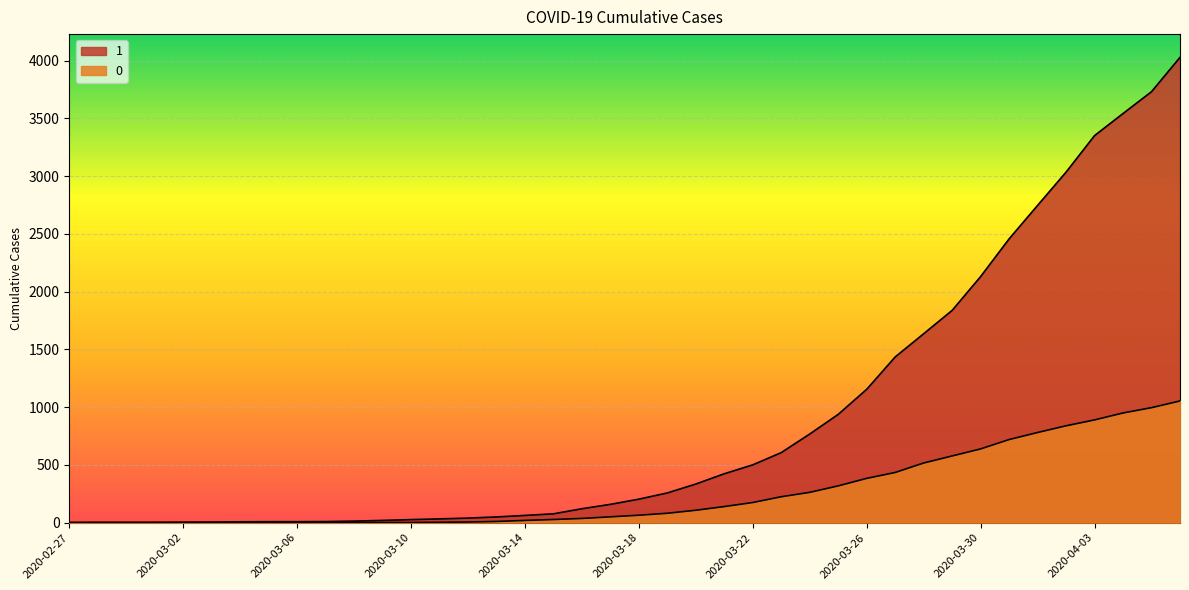

Does the chart display data point markers on the line(s)?

No